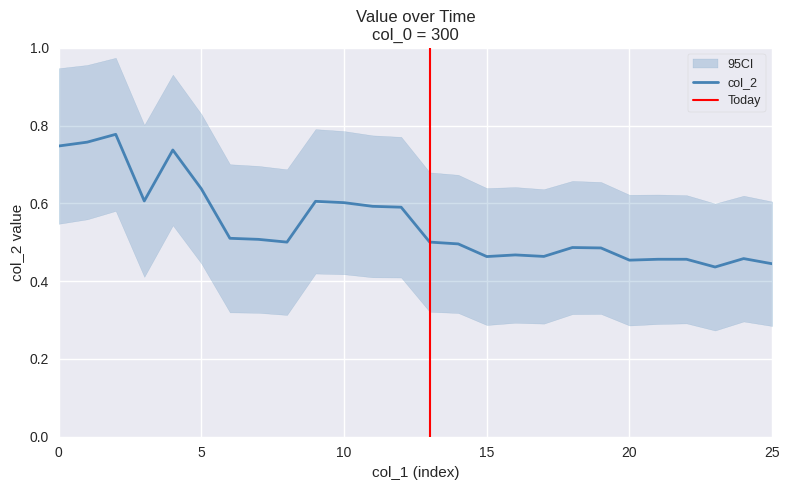

Count the number of data series in this chart.

1